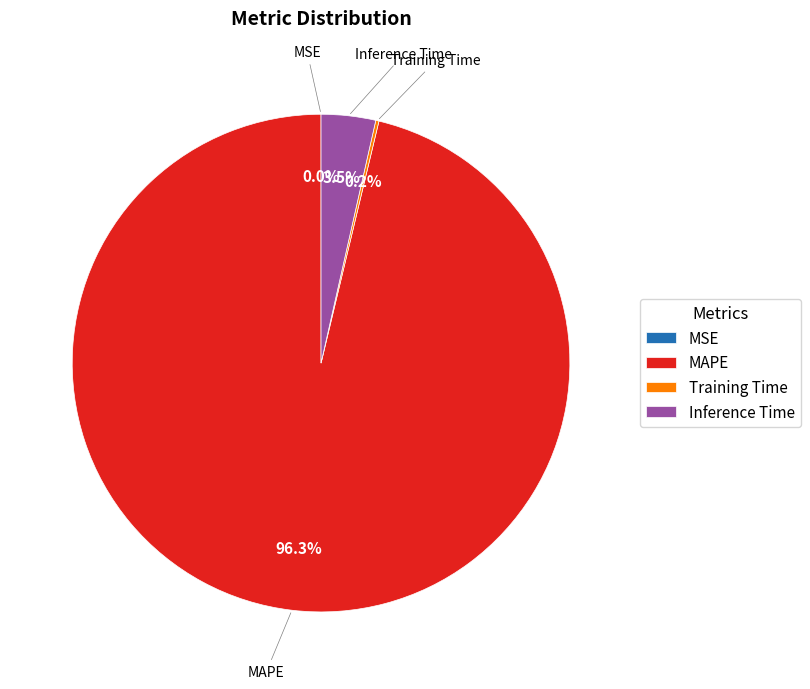

To the nearest percent, what is the average slice percentage?

25%